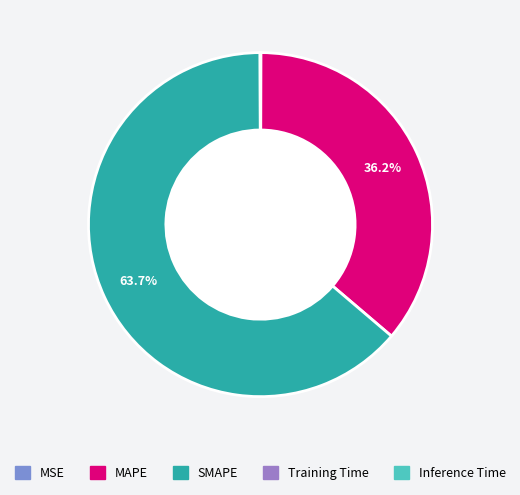

Which slice is the largest?

SMAPE